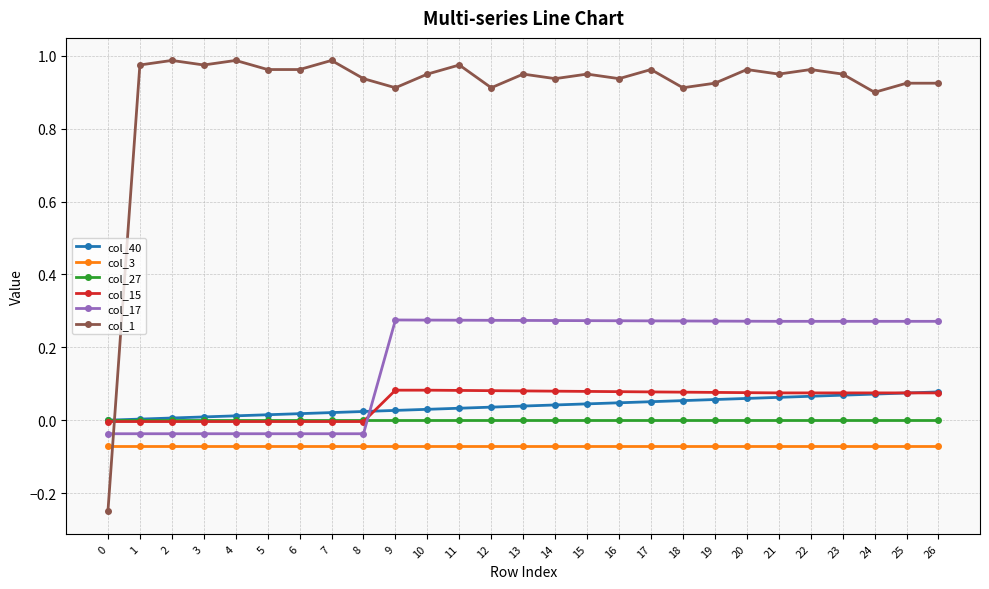

The value of col_1 at 26 is 0.9. True or false?

True